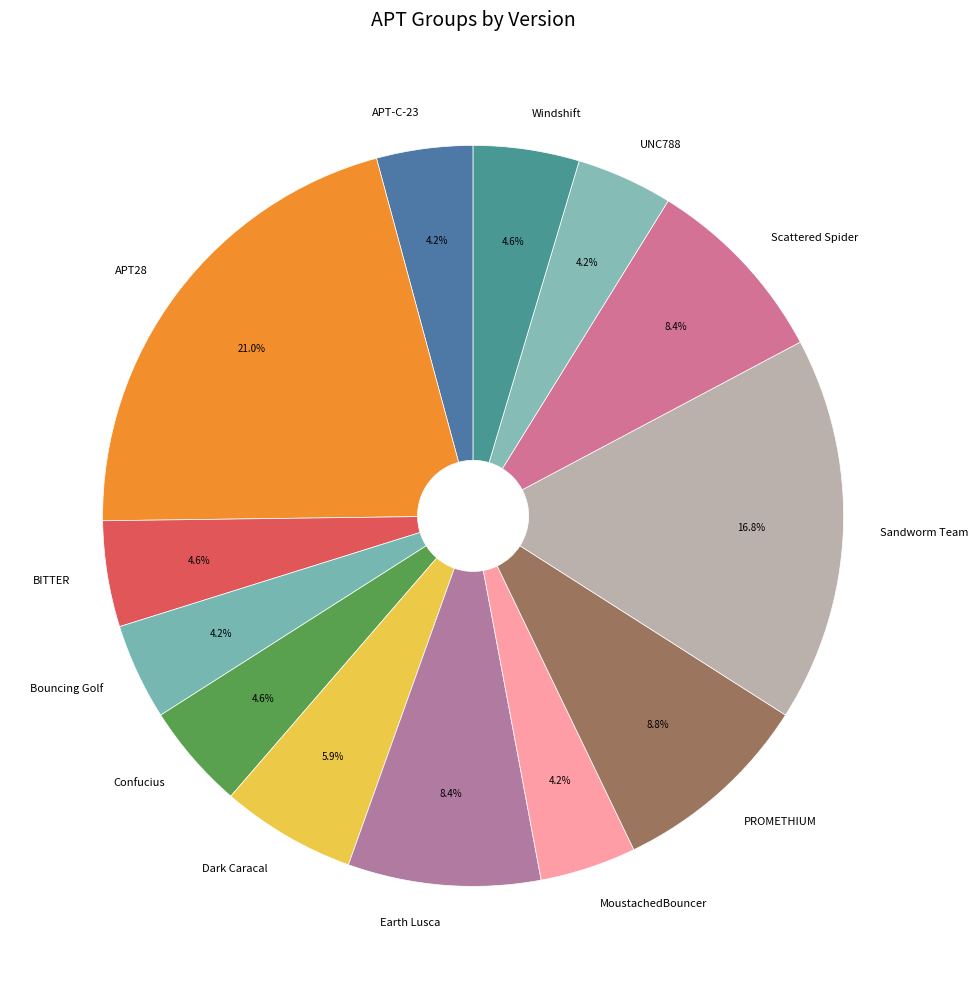

True or false: Sandworm Team accounts for 4% of the total.

False